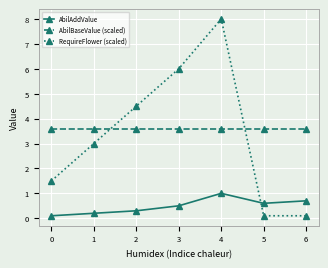

How many times do RequireFlower (scaled) and AbilBaseValue (scaled) cross each other?

2